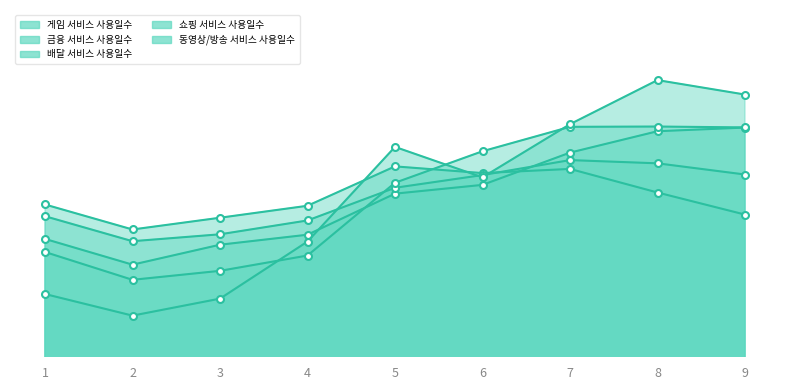

At 6, list the series in order from smallest to largest.

금융 서비스 사용일수, 동영상/방송 서비스 사용일수, 배달 서비스 사용일수, 게임 서비스 사용일수, 쇼핑 서비스 사용일수